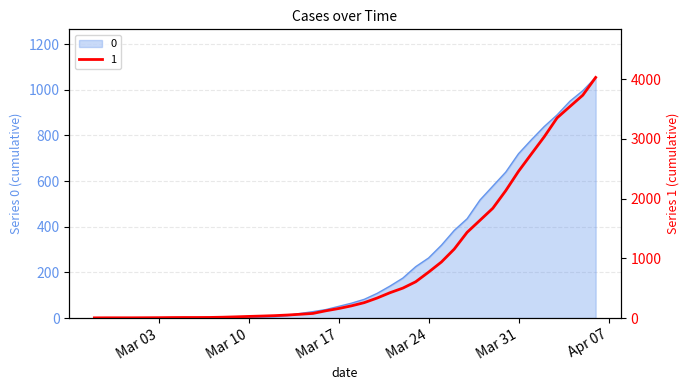

Between 2020-03-15 and 2020-03-24, which series saw the biggest shift?

1